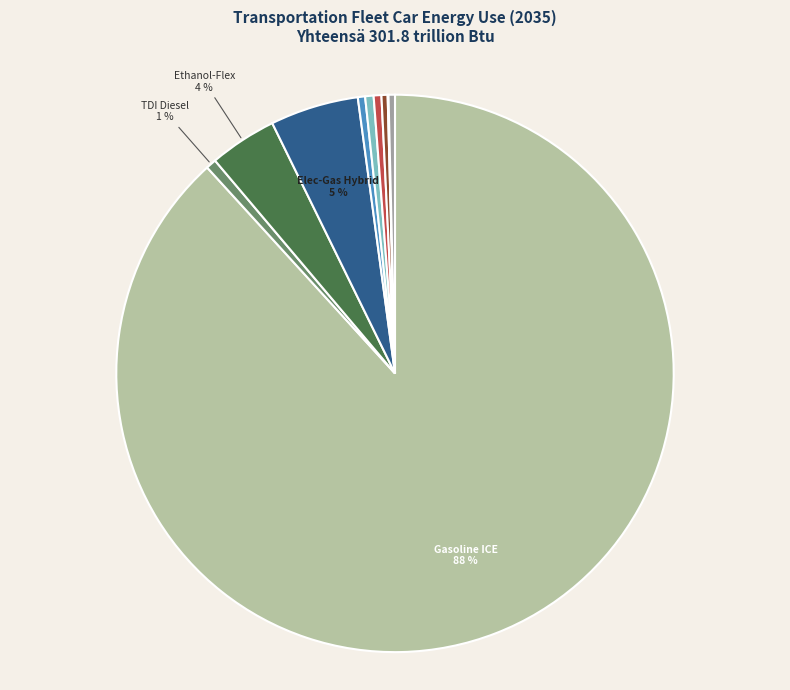

To the nearest percent, what is the average slice percentage?

10%